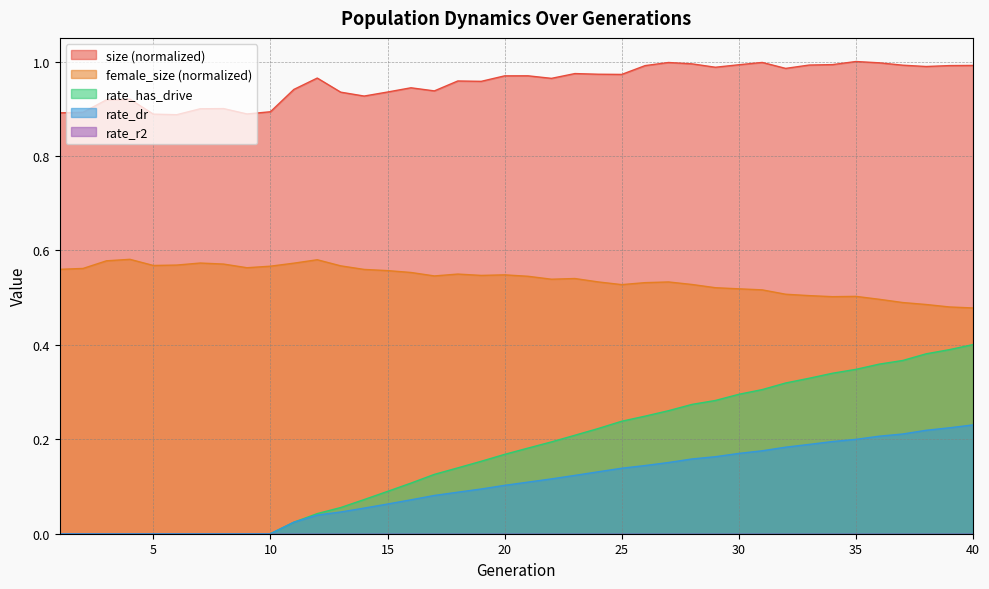

Does the chart display data point markers on the line(s)?

No